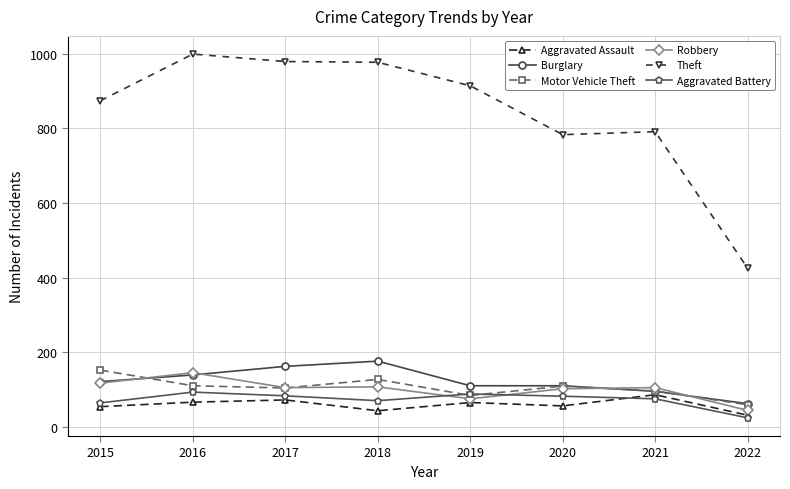

True or false: Theft and Aggravated Battery intersect in this chart.

False